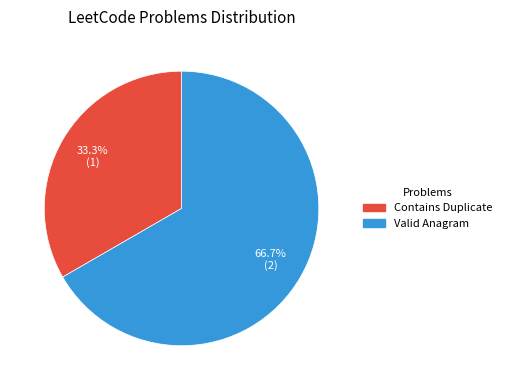

Count the number of slices in the pie.

2